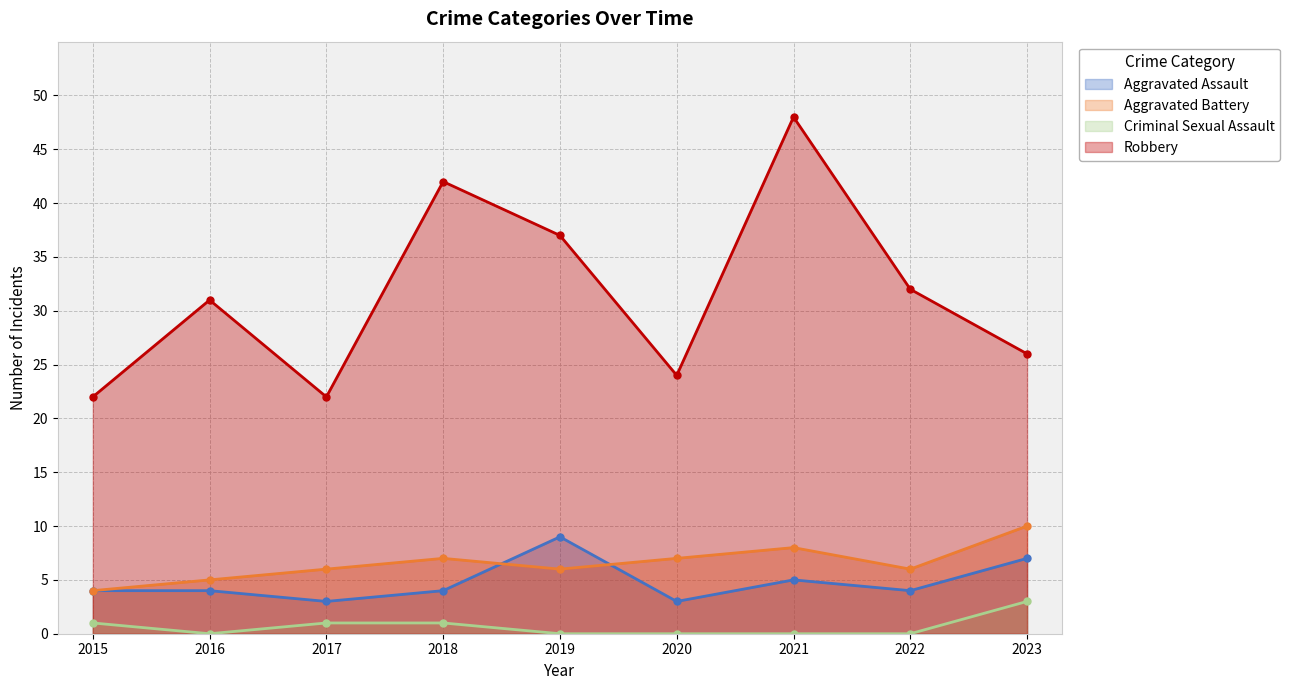

What is the value of the Aggravated Assault point at the 7th from the left?

5